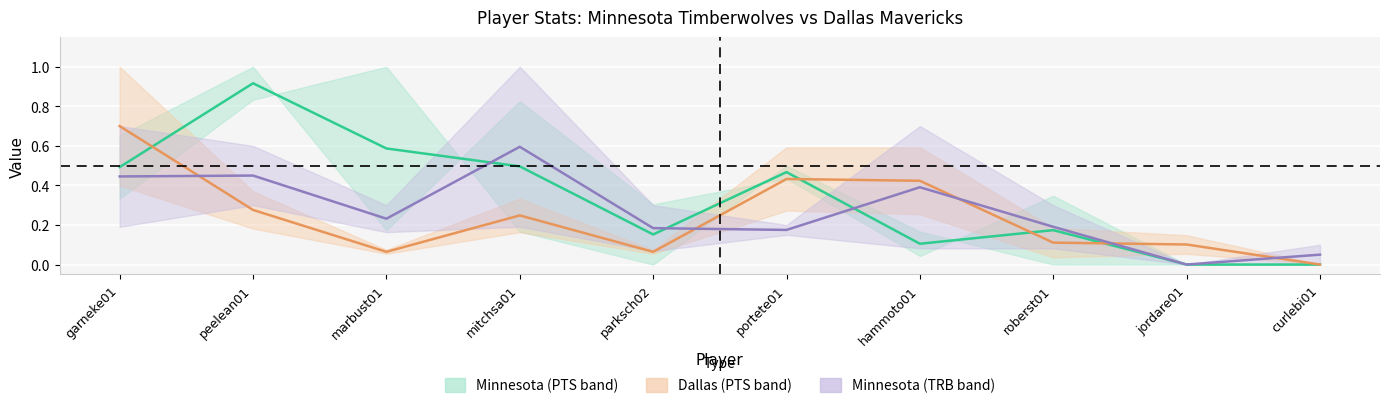

Which category has the highest value in the Minnesota TRB midline series?

mitchsa01